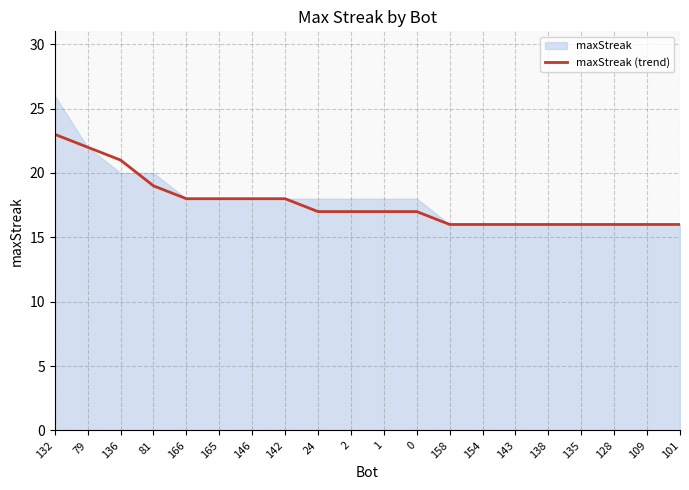

At which label does maxStreak (trend) reach its peak?

132